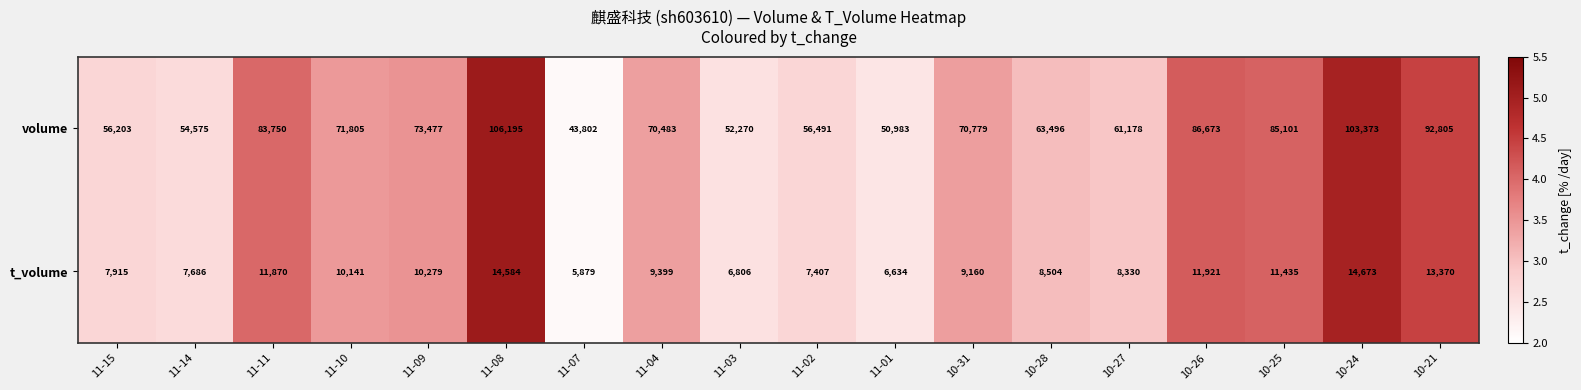

What is the total value across all series at 11-08?

120779